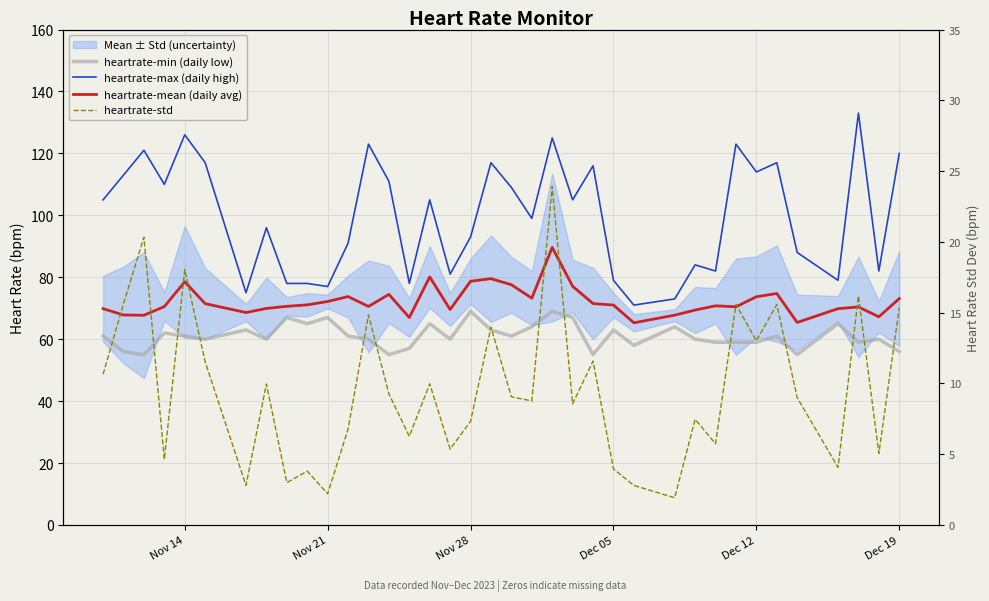

What is the sum of all heartrate-min (daily low) values?

2261.0